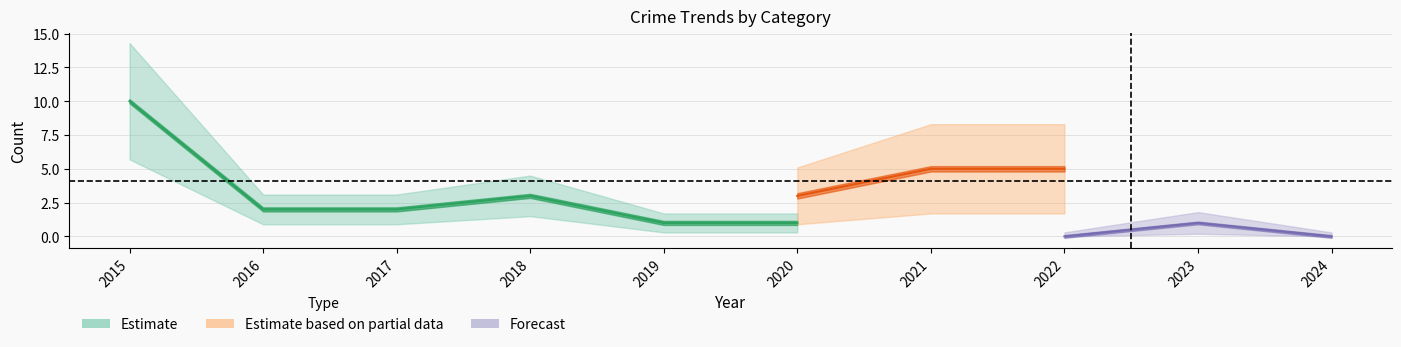

At which label does Total first exceed 3?

2015